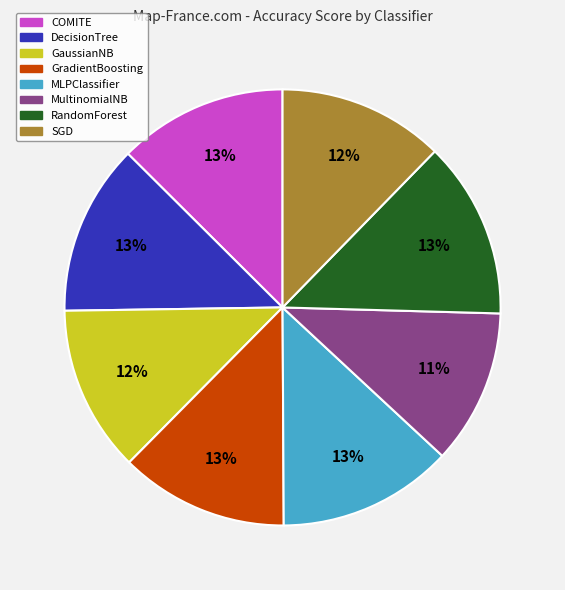

Count the number of slices in the pie.

8